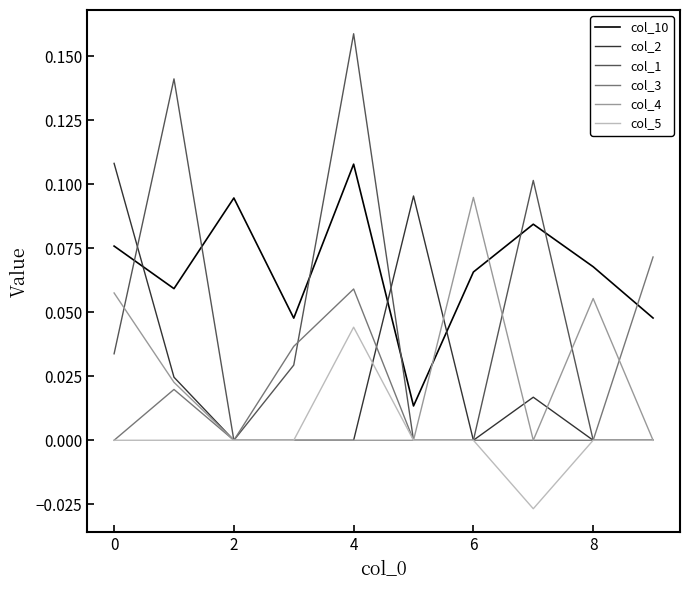

How many times do col_10 and col_2 cross each other?

3